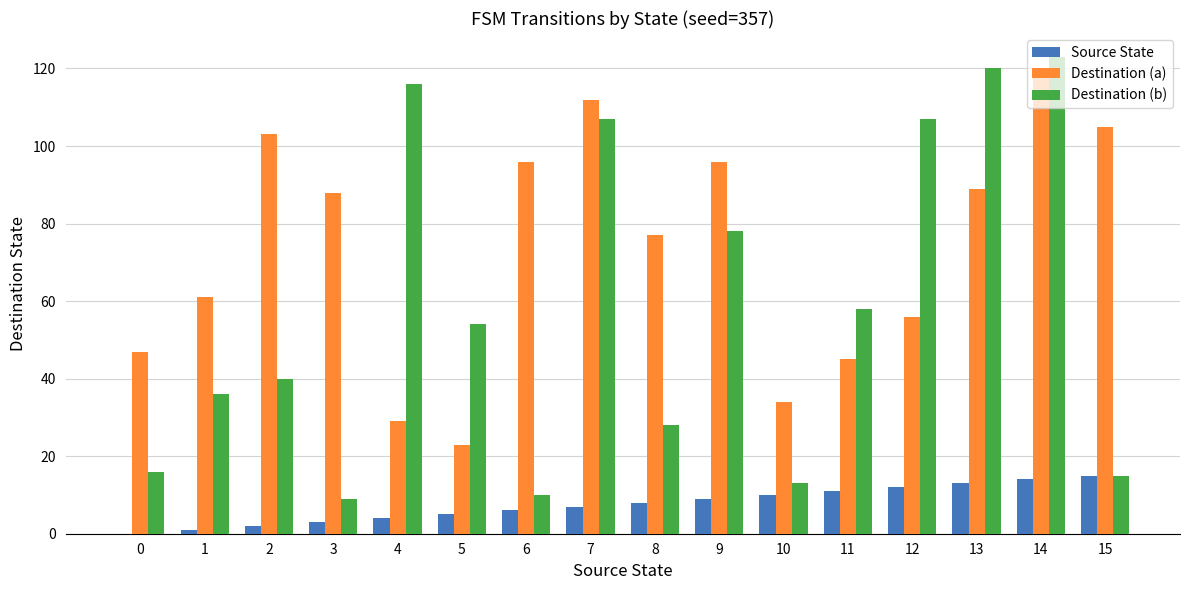

Is it true that Destination (a) equals 77 at 8?

True